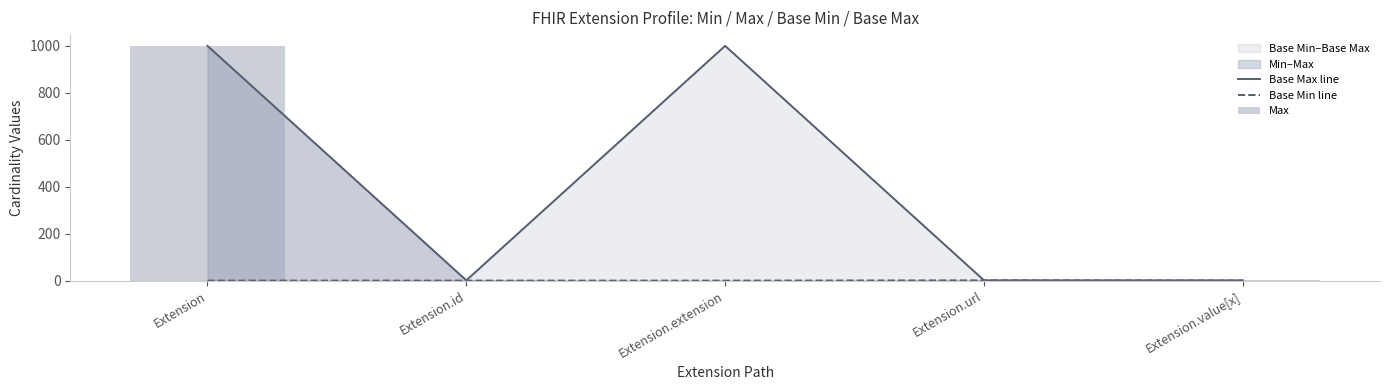

At which label does Base Min line reach its peak?

Extension.url